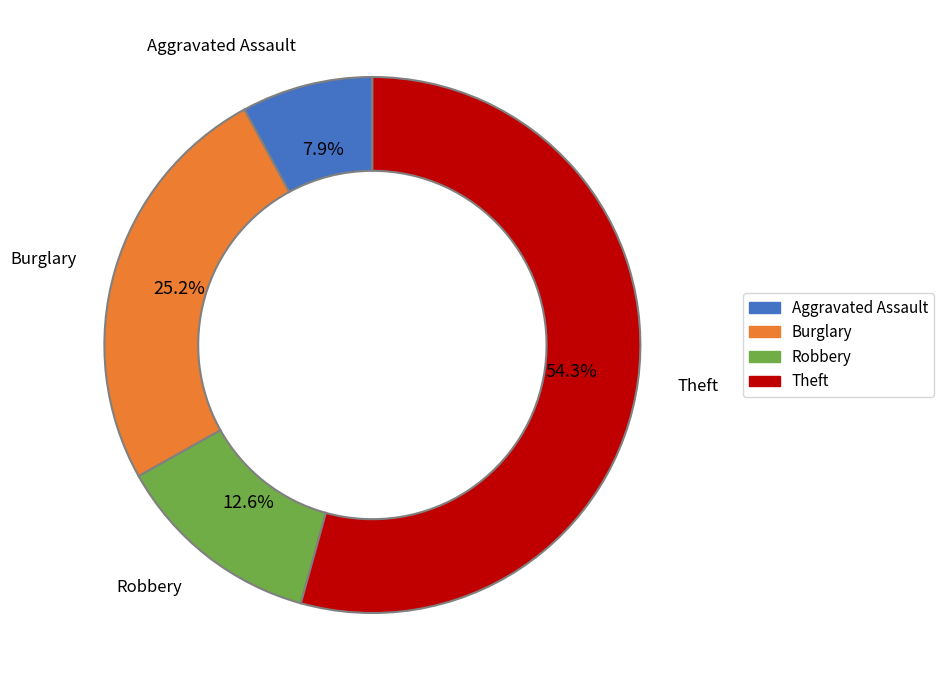

Is there any slice that represents more than half of the pie?

Yes